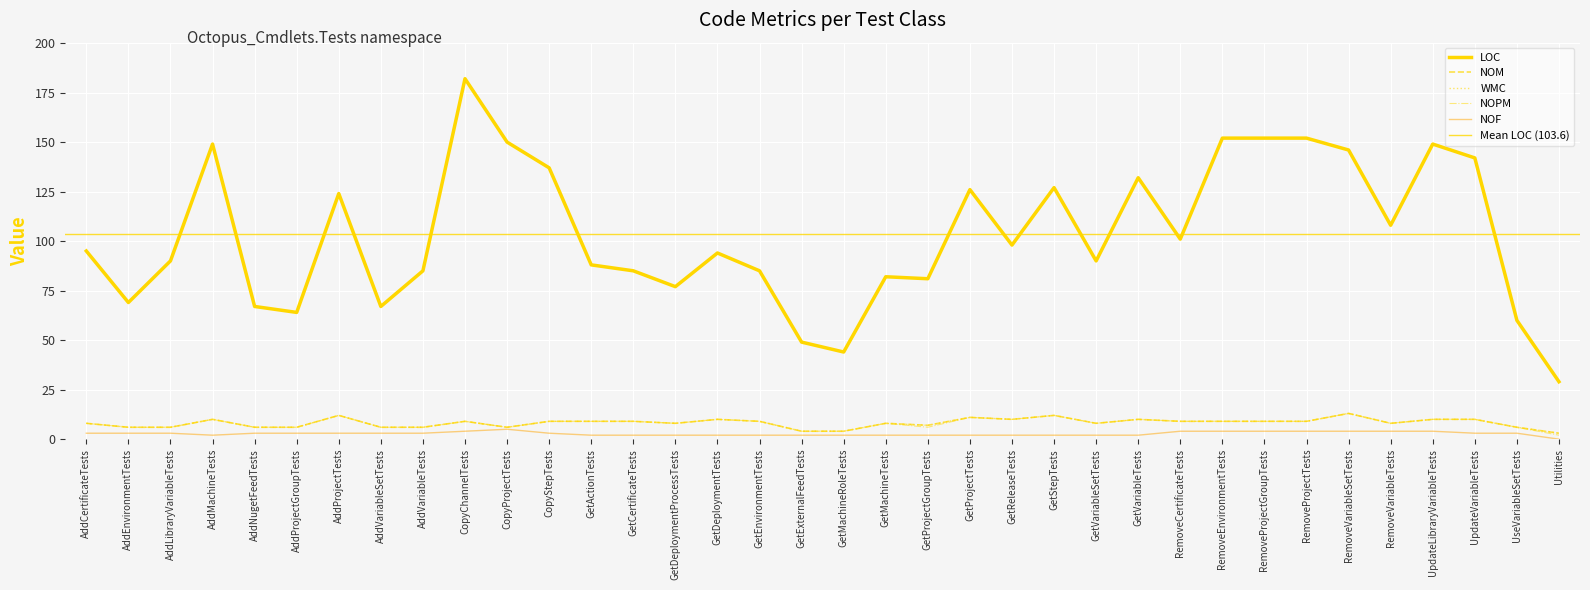

Which series has the largest total across all categories?

LOC